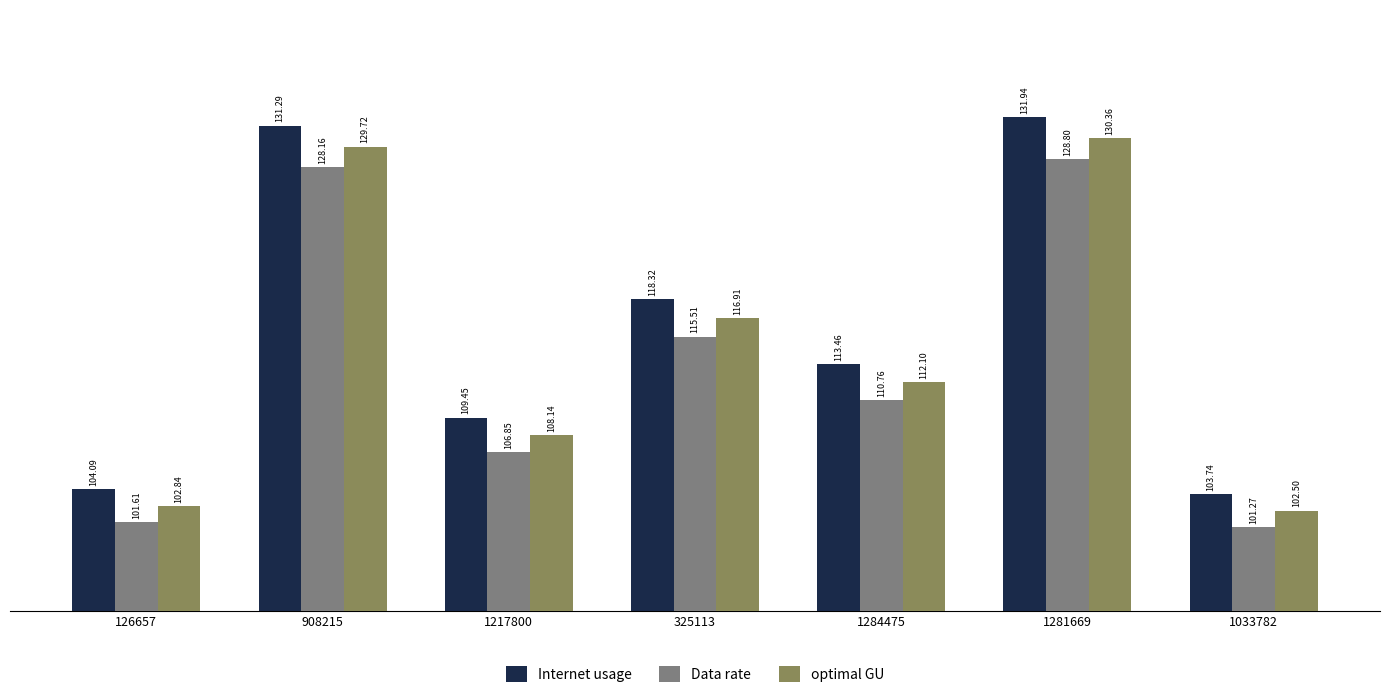

What is the average value of the Data rate series?

113.3